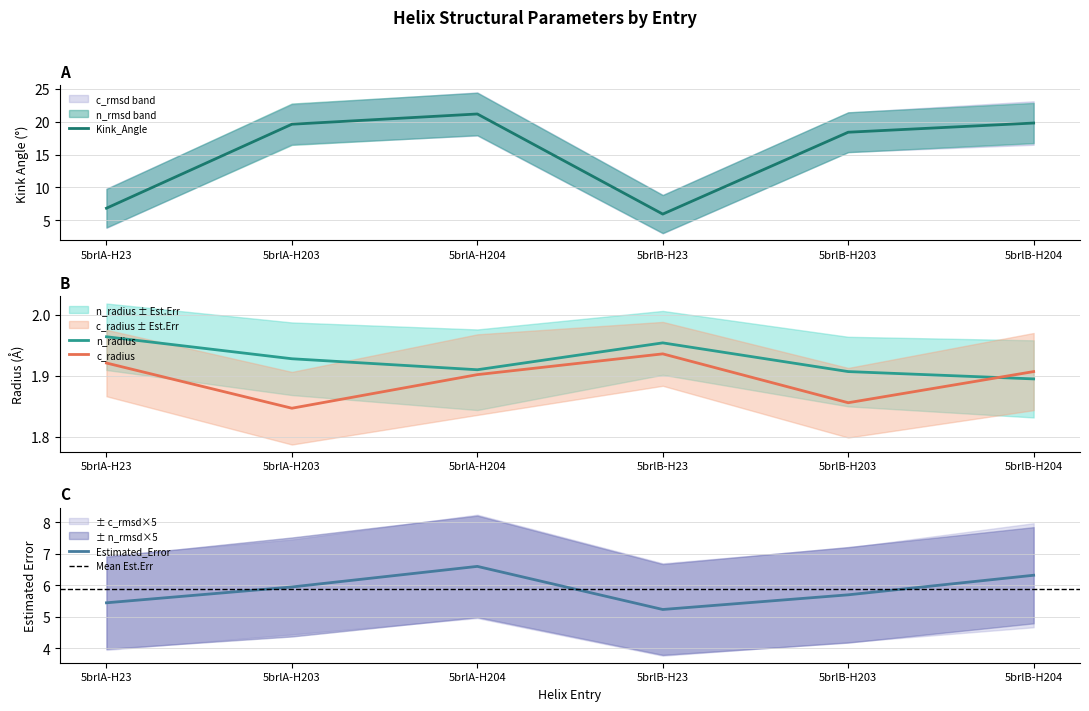

What is the value of the Kink_Angle point at the 2nd from the left?

19.6